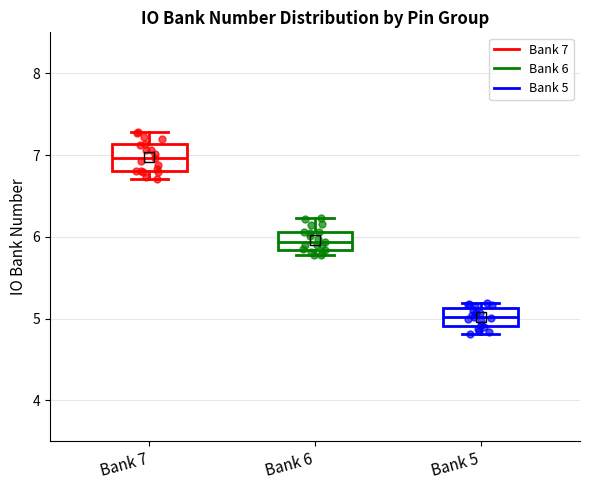

Reading left to right, transcribe this box plot: for each box, give where its median line is, the range the box spans, and where its two whiskers end, as read against the y-axis. The values are not printed on the chart, so give them approximately, as read against the axis.

Bank 7: median 7.0, box 6.8 to 7.1, whiskers 6.7 to 7.3
Bank 6: median 5.9, box 5.8 to 6.1, whiskers 5.8 (just below the box's lower edge) to 6.2
Bank 5: median 5.0, box 4.9 to 5.1, whiskers 4.8 to 5.2